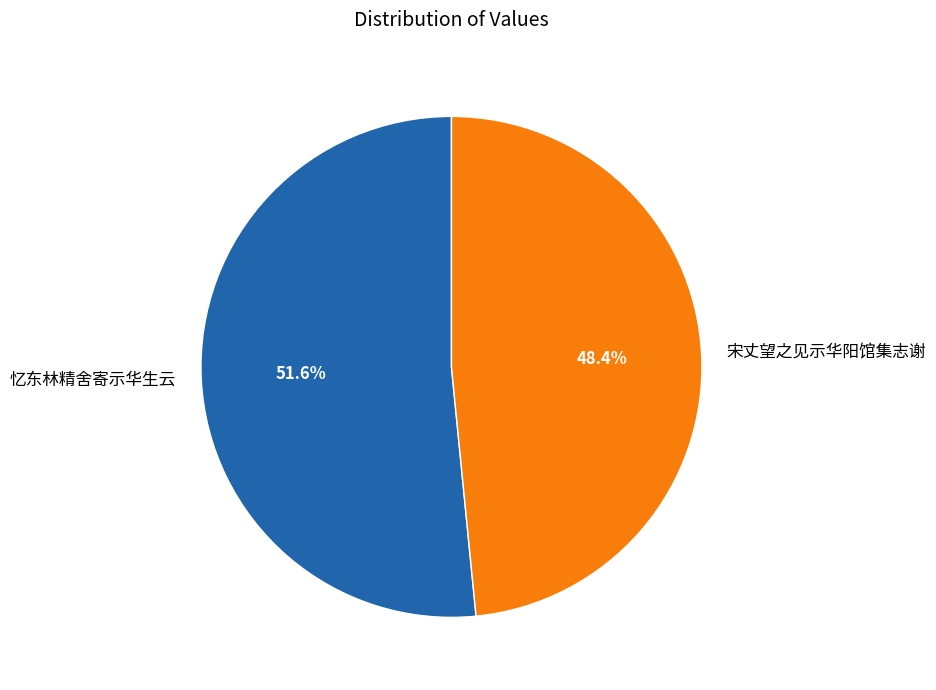

To the nearest percent, what is the difference between the largest and smallest slice percentages?

3%